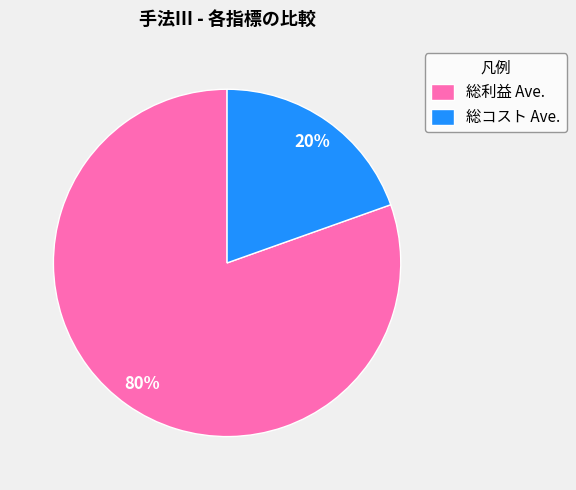

Rank the categories by value from lowest to highest.

総コスト Ave., 総利益 Ave.